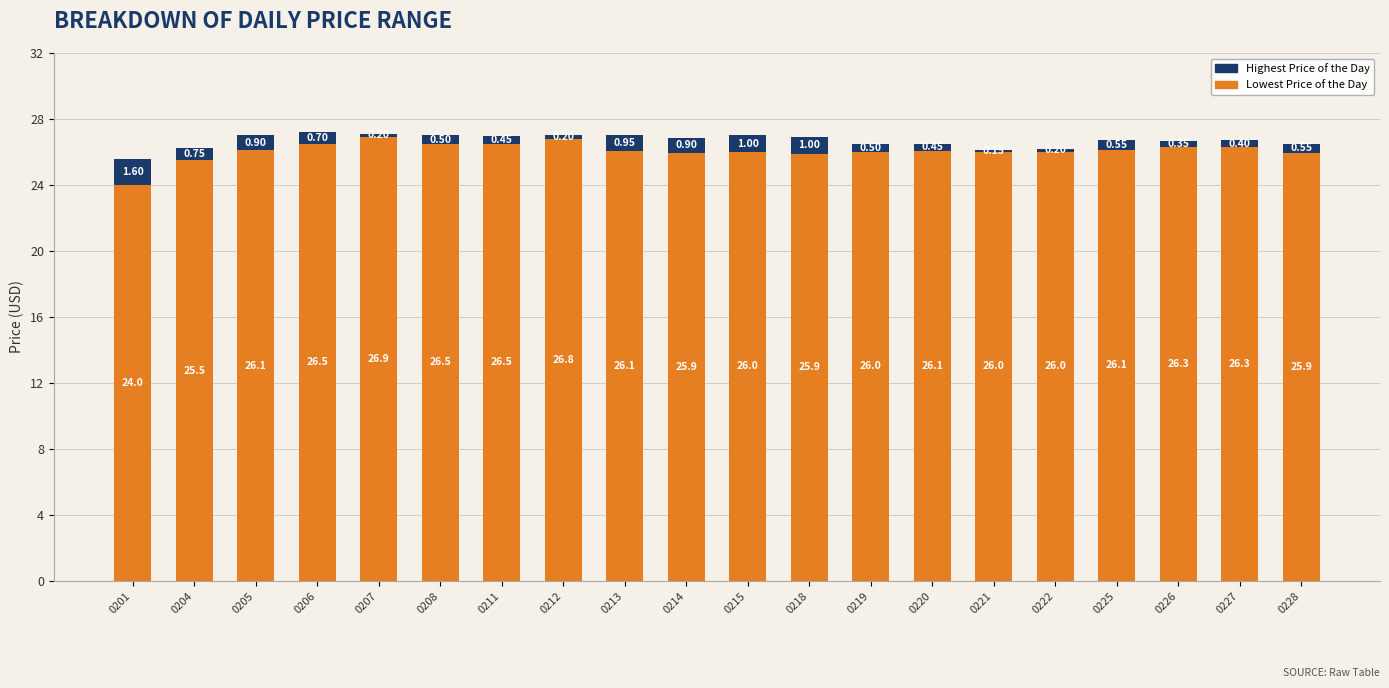

What is the average value of the Lowest Price of the Day series?

26.1